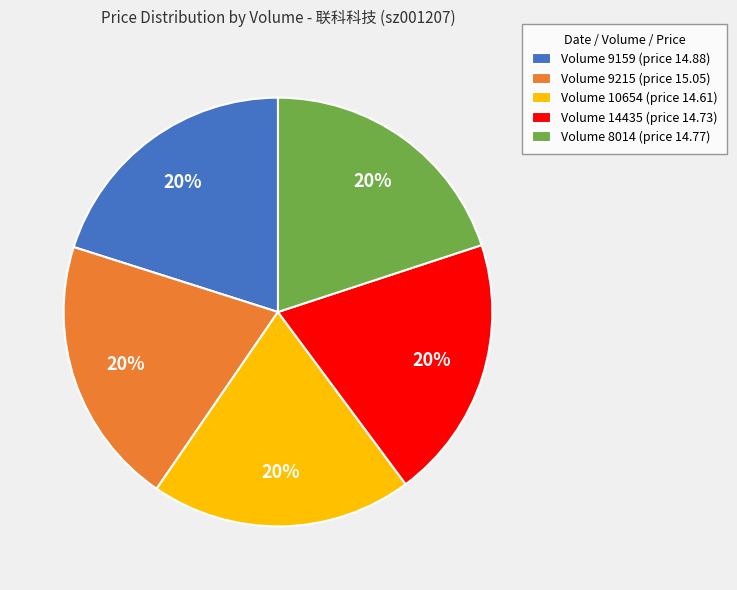

Do Volume 14435 (price 14.73) and Volume 10654 (price 14.61) together represent more than half of the pie?

No